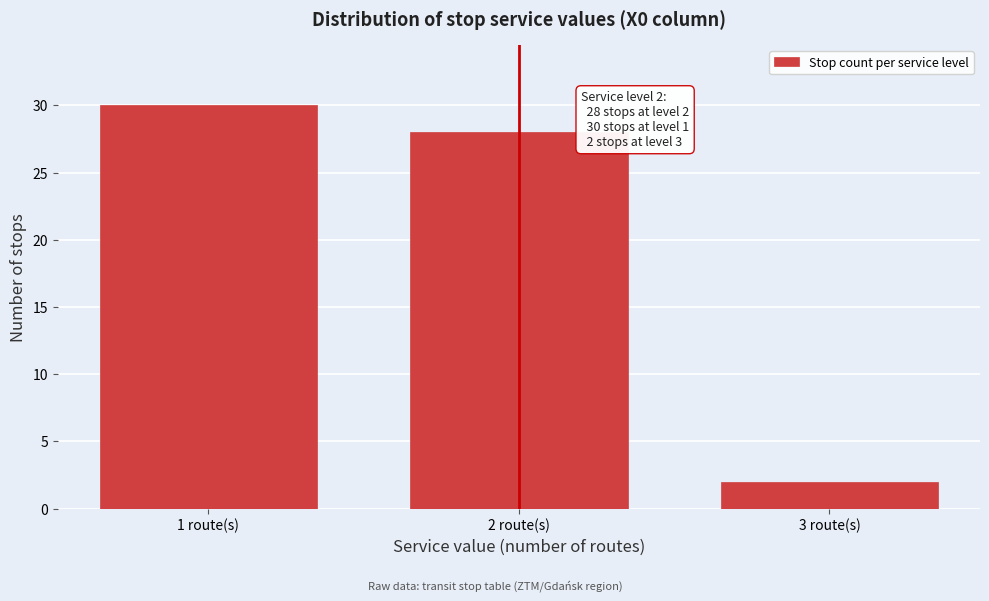

Reading left to right, what are all the values shown in this chart?

30	28	2